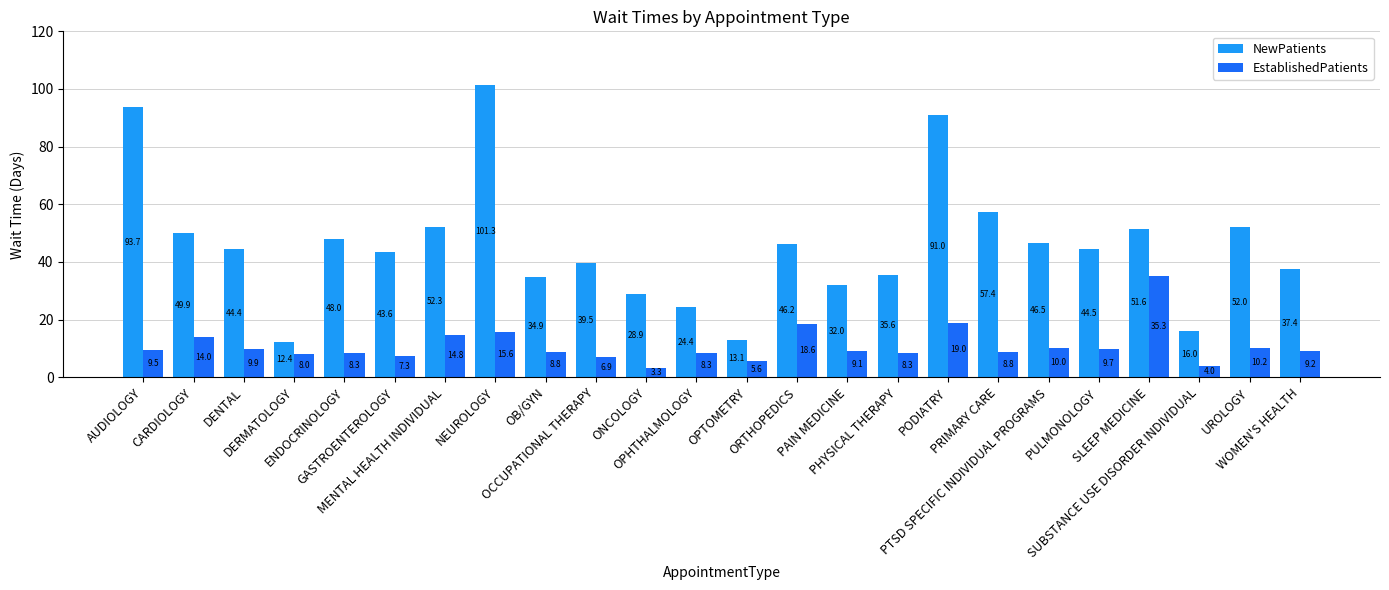

What are all the series names shown in the legend?

NewPatients, EstablishedPatients